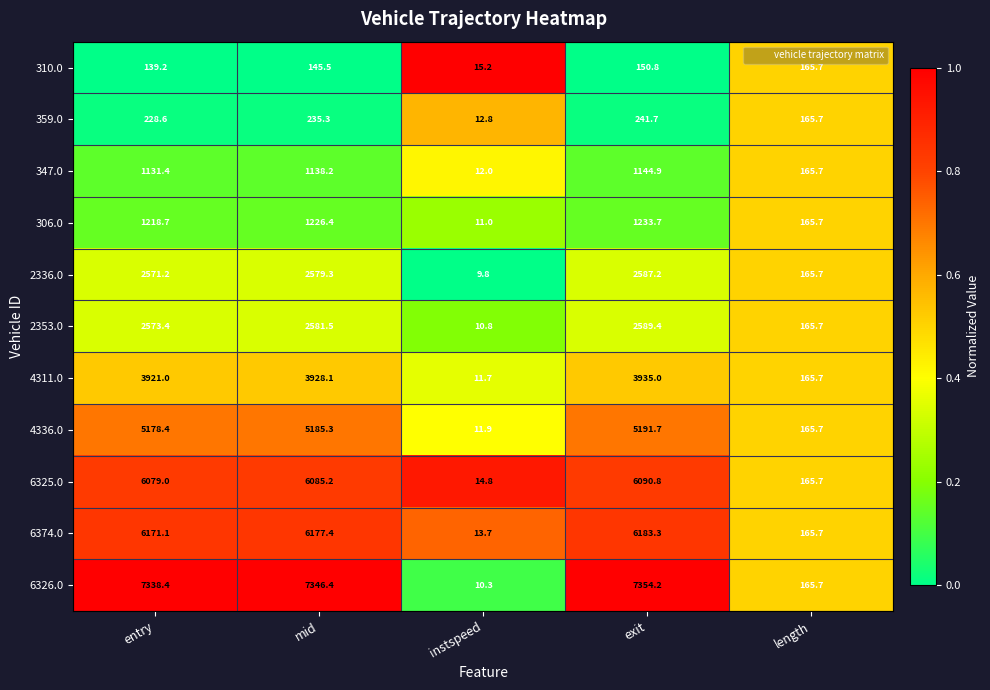

The 2353.0 series shows 2573.4 at entry. True or false?

True